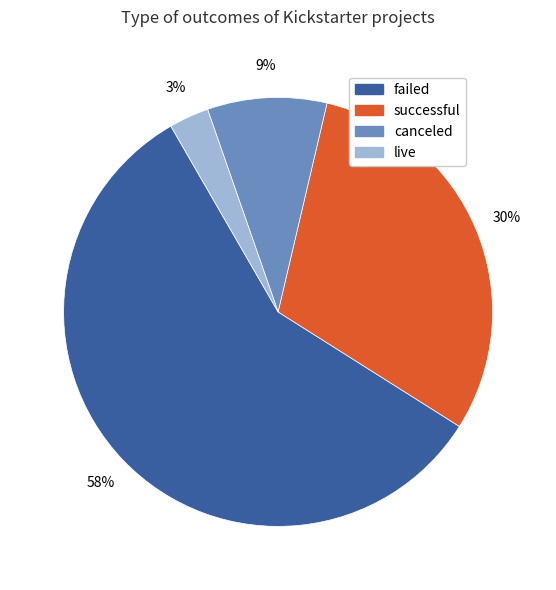

Does failed account for over 50% of the chart?

Yes